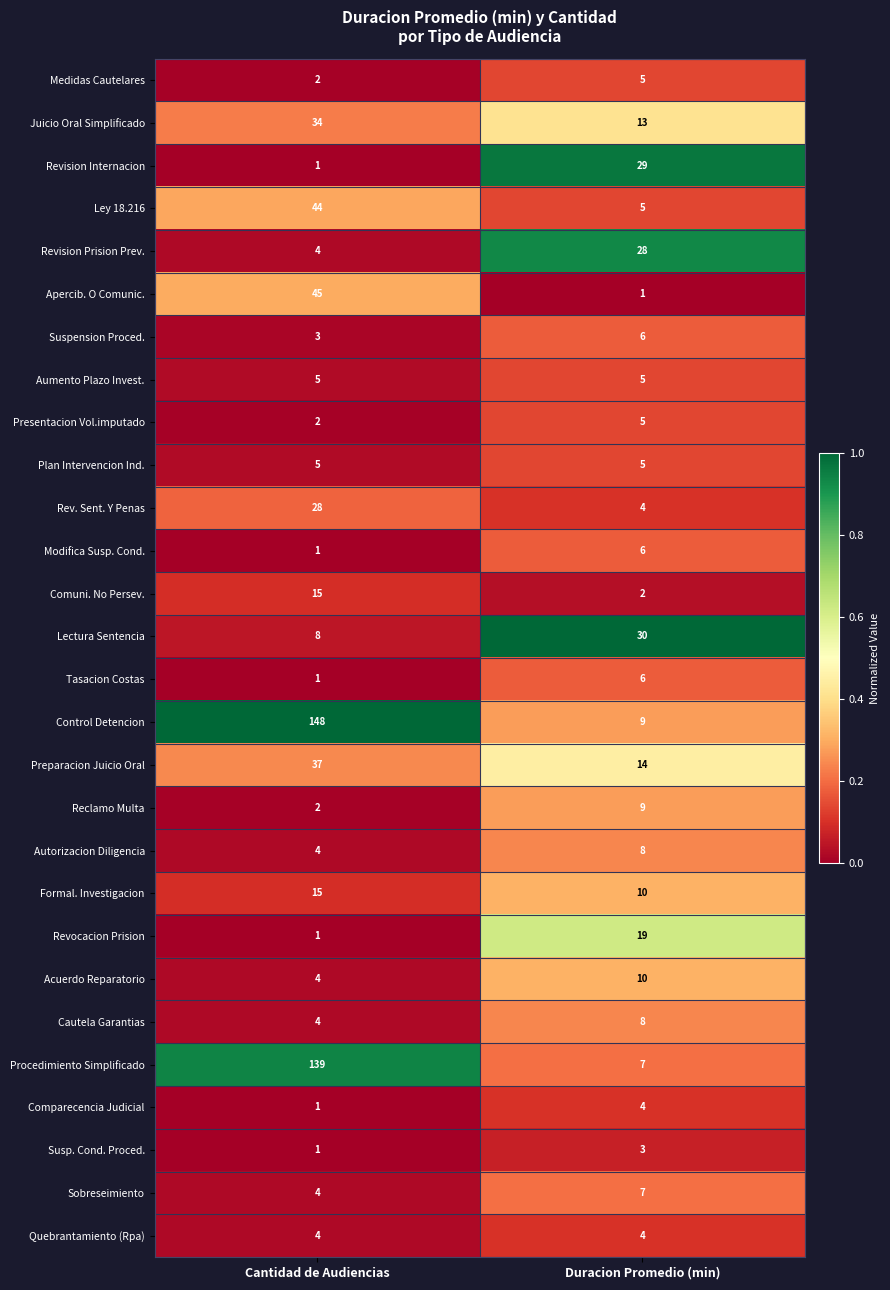

What is the difference between the maximum and minimum values in the Lectura Sentencia series?

22